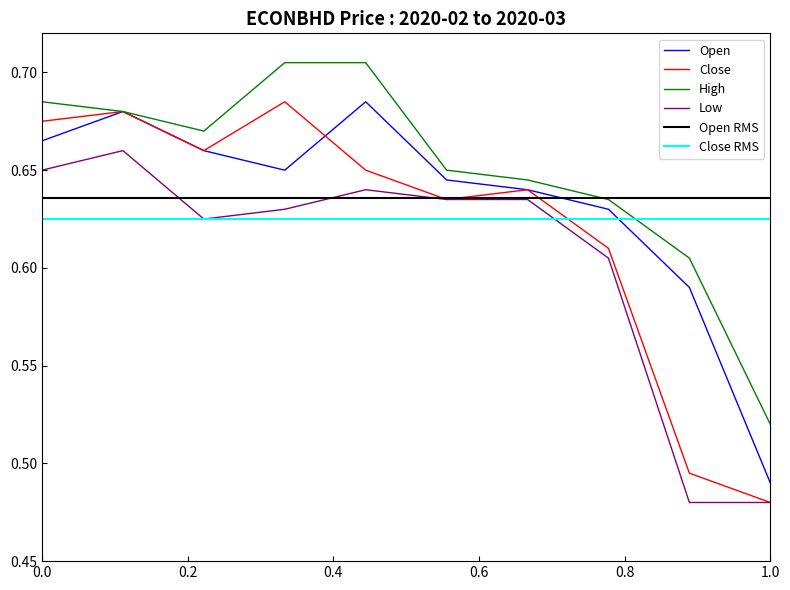

At which label does Open reach its minimum?

1.0